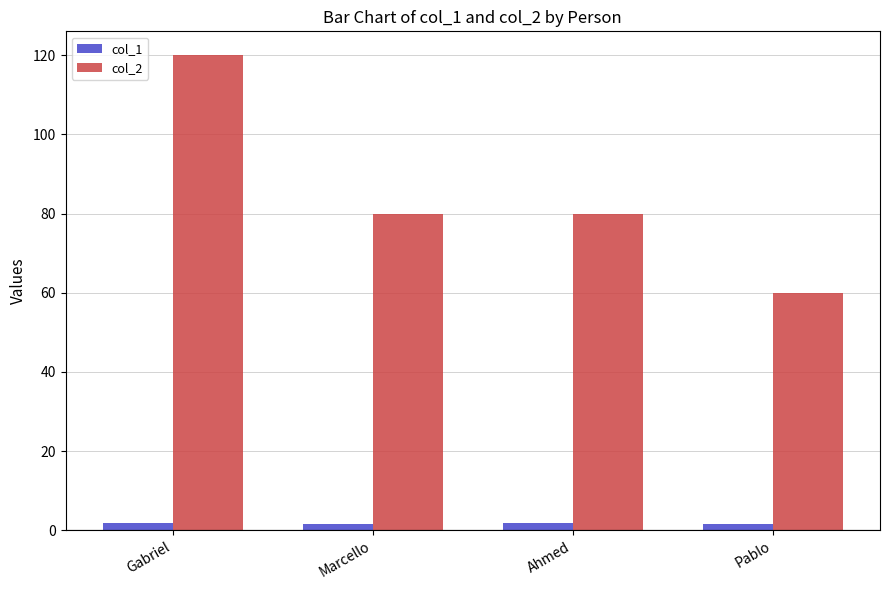

At which label does col_2 reach its minimum?

Pablo